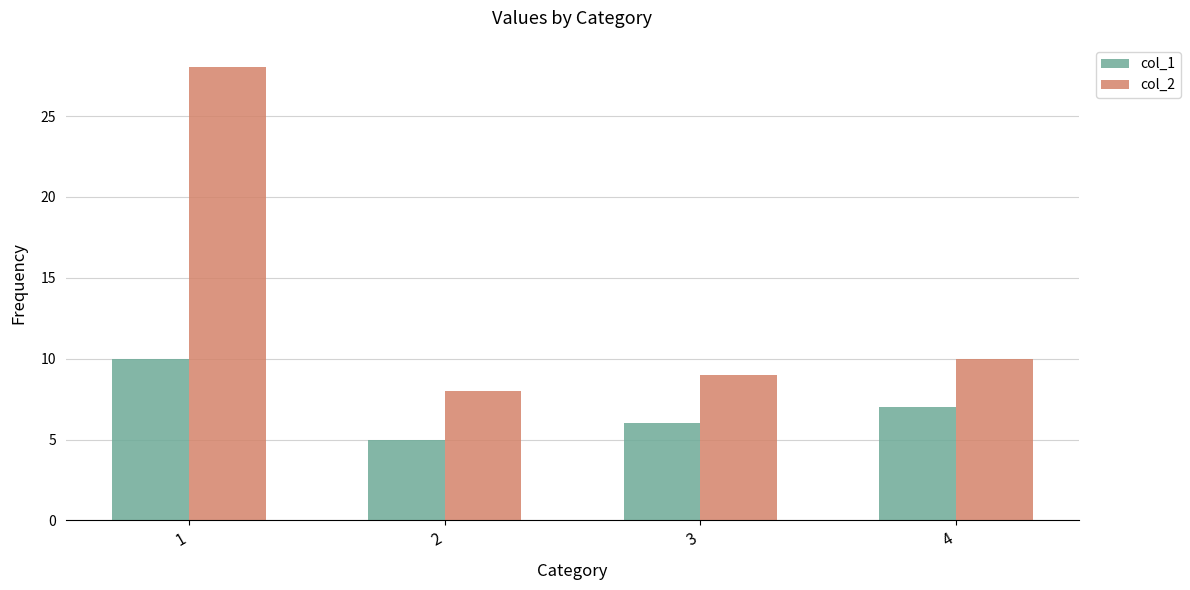

At which label is col_2 closest to 18?

4